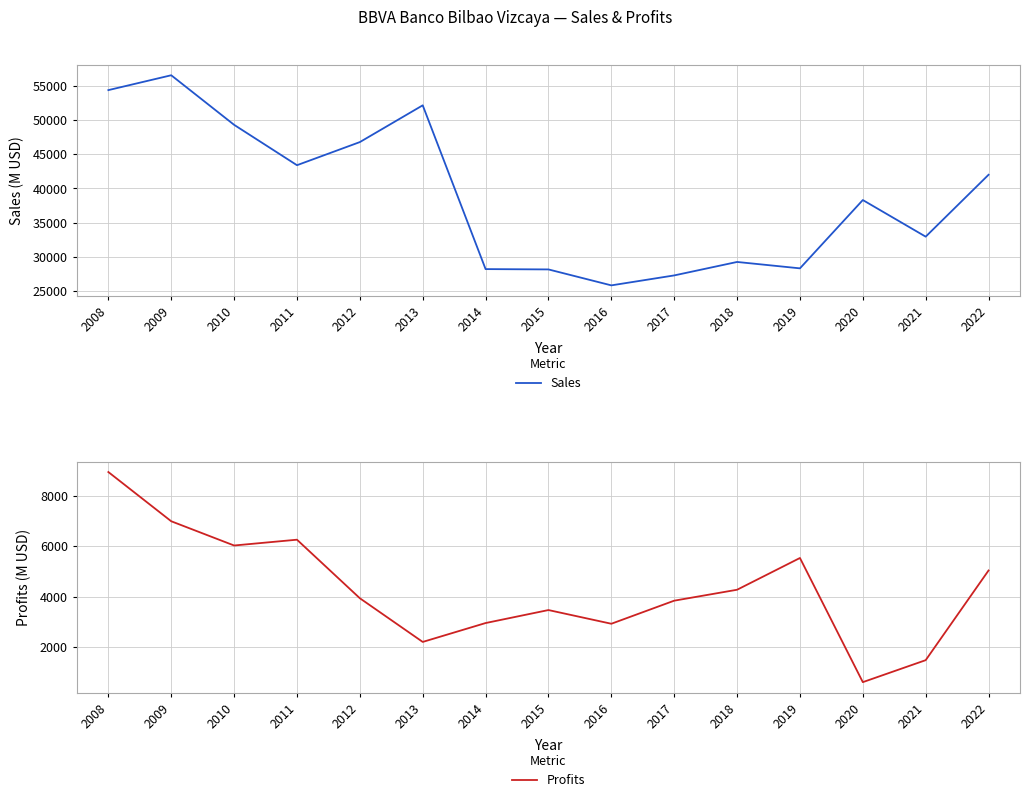

Which has a higher value, 2010 or 2015?

2010